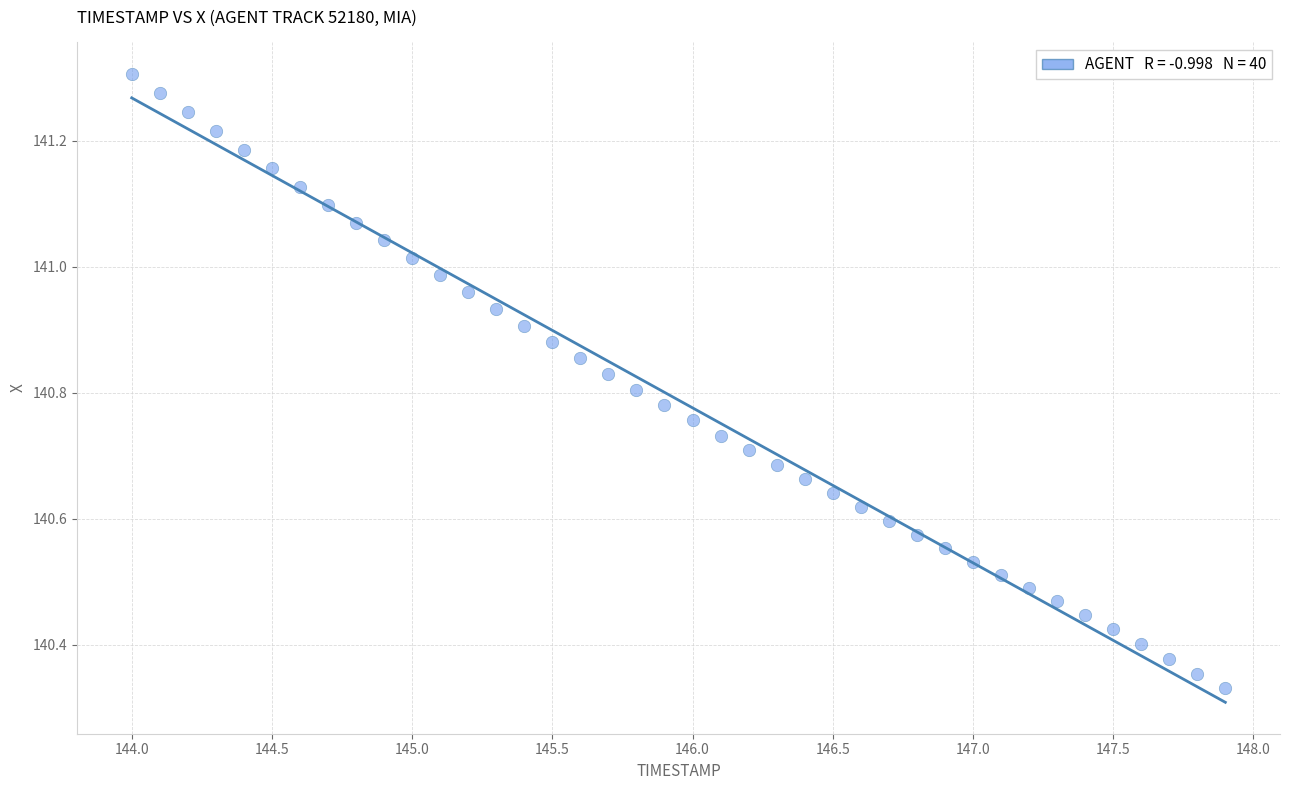

What is the range of Y values (max minus min)?

1.0